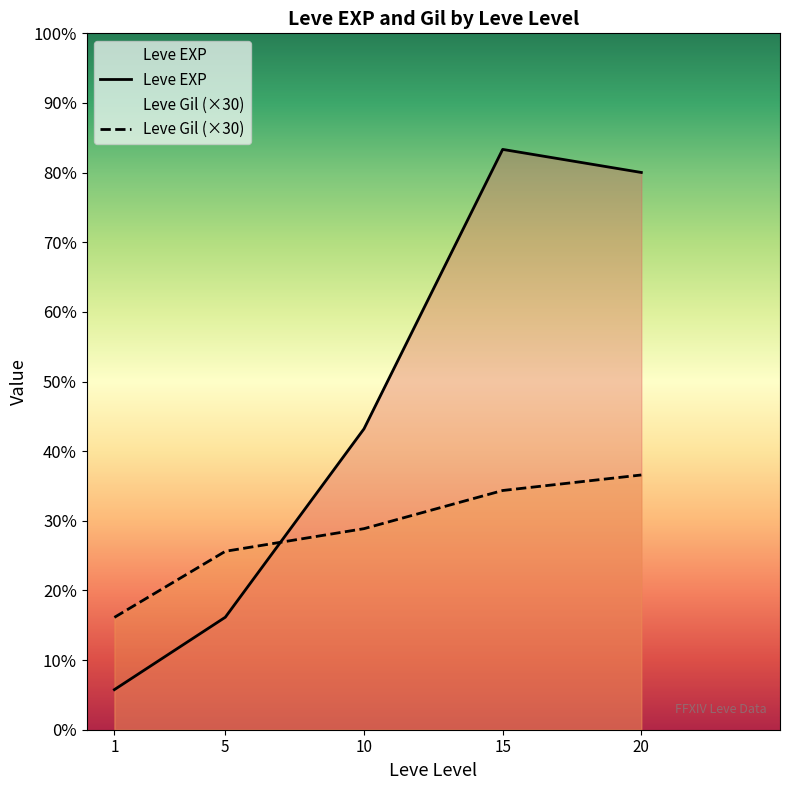

Which series has the widest spread of values?

Leve EXP